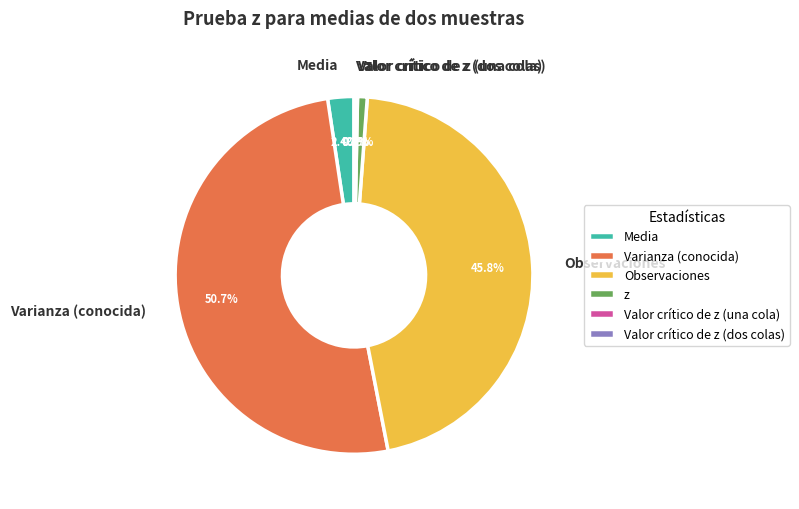

Combined, do Media and Observaciones account for over 50%?

No